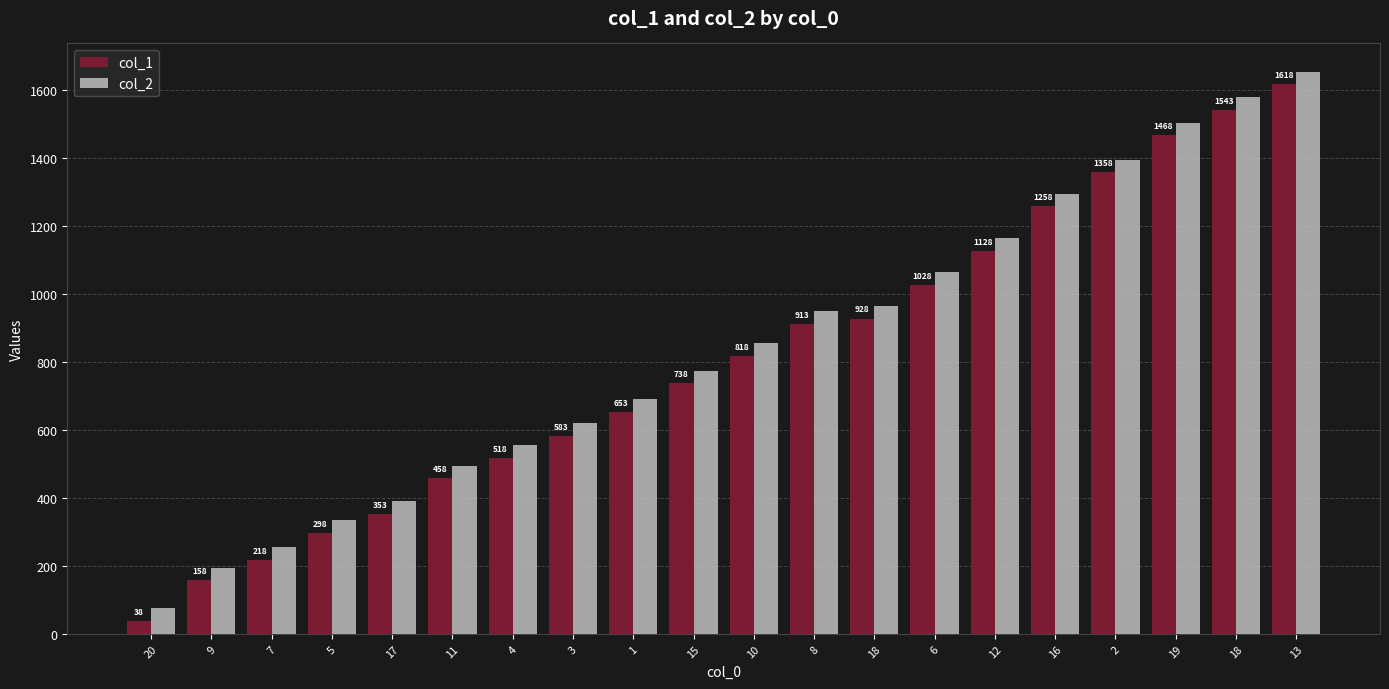

Between 4 and 18, which series saw the biggest shift?

col_1